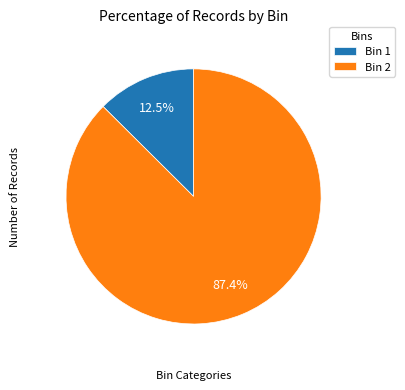

What percentage do Bin 1 and Bin 2 together represent?

100.0%